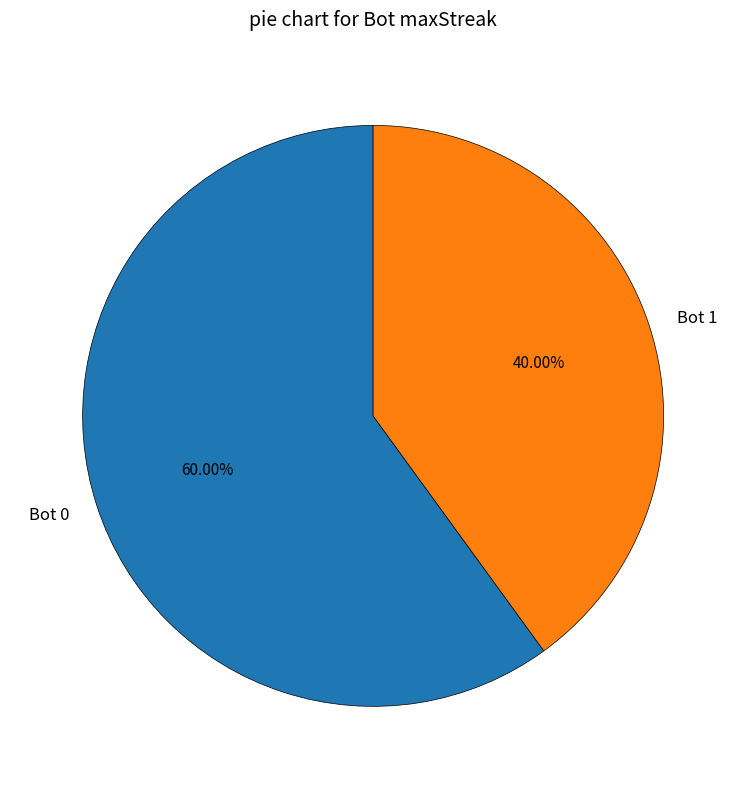

Do Bot 0 and Bot 1 together represent more than half of the pie?

Yes